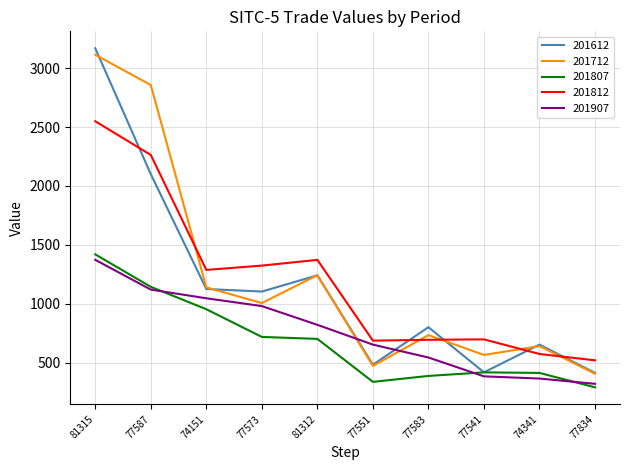

Which category has the lowest value across all series?

77834